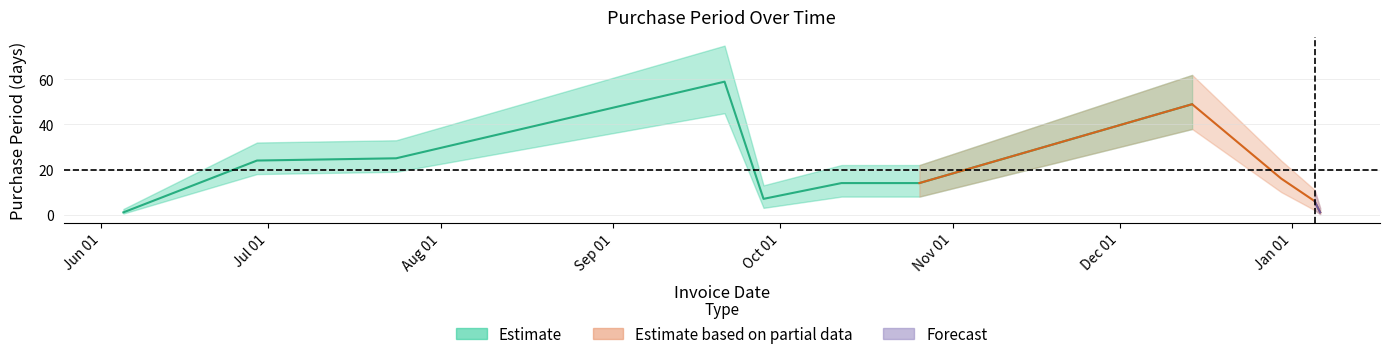

What is the smallest value displayed?

1